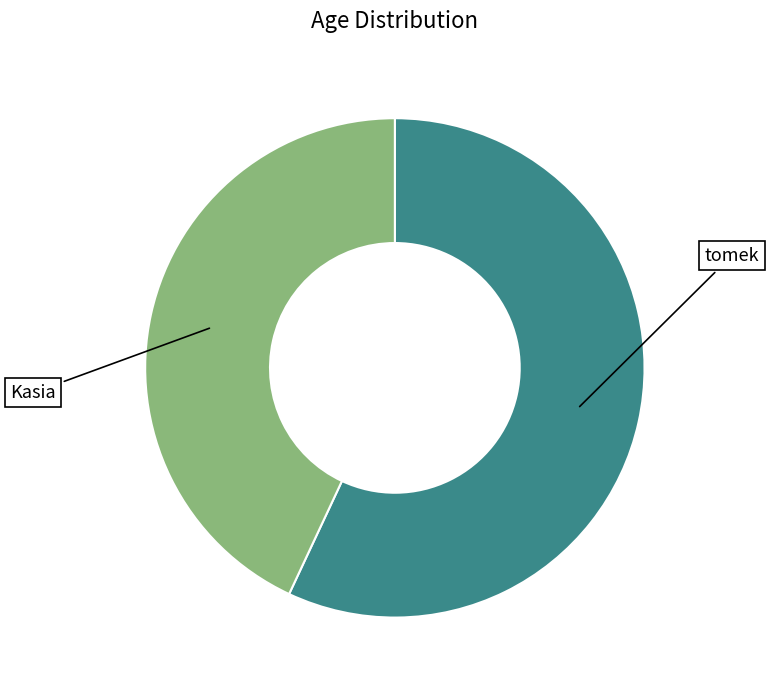

Do tomek and Kasia together represent more than half of the pie?

Yes